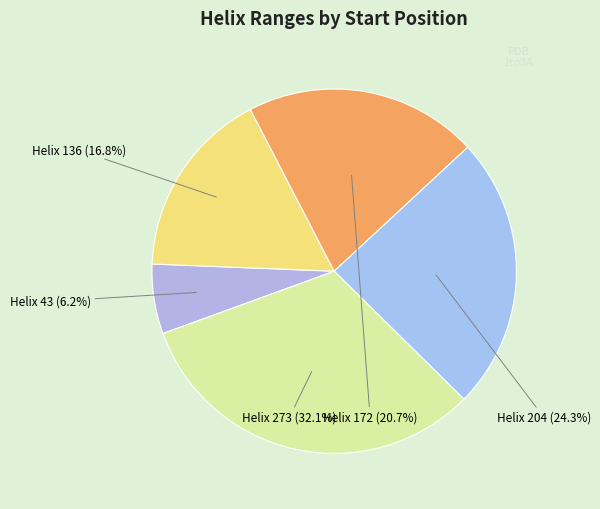

Count the number of slices in the pie.

5